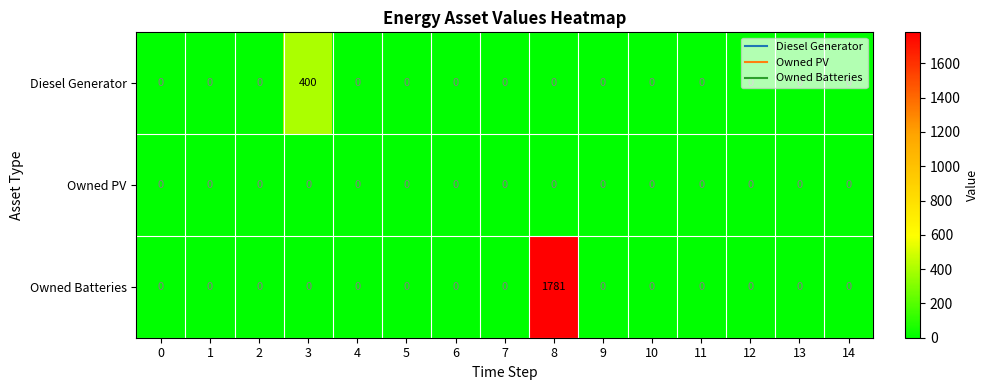

What is the difference between the maximum and minimum values in the Diesel Generator series?

400